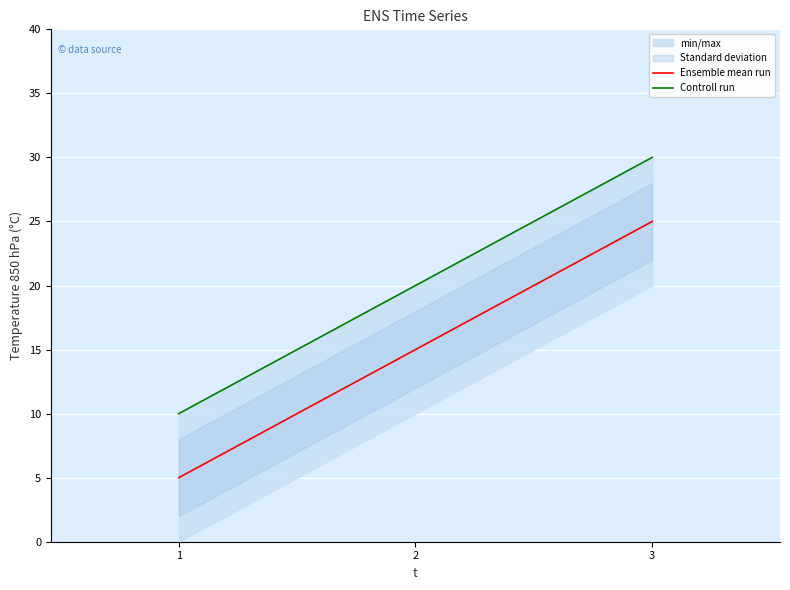

What is the sum of all Controll run values?

60